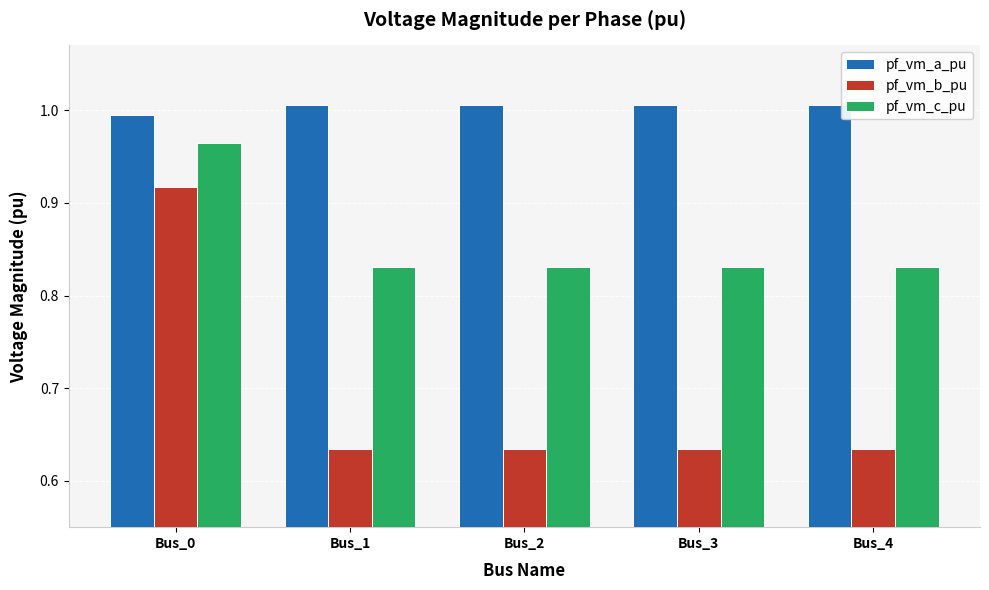

Is it true that pf_vm_b_pu equals 0.8 at Bus_2?

False